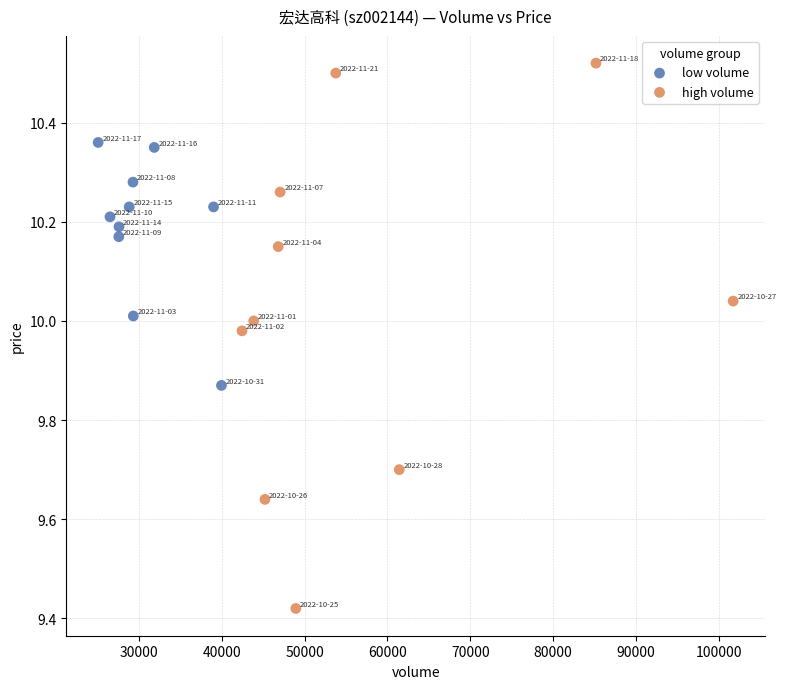

Which series has the largest Y range (max minus min)?

high volume